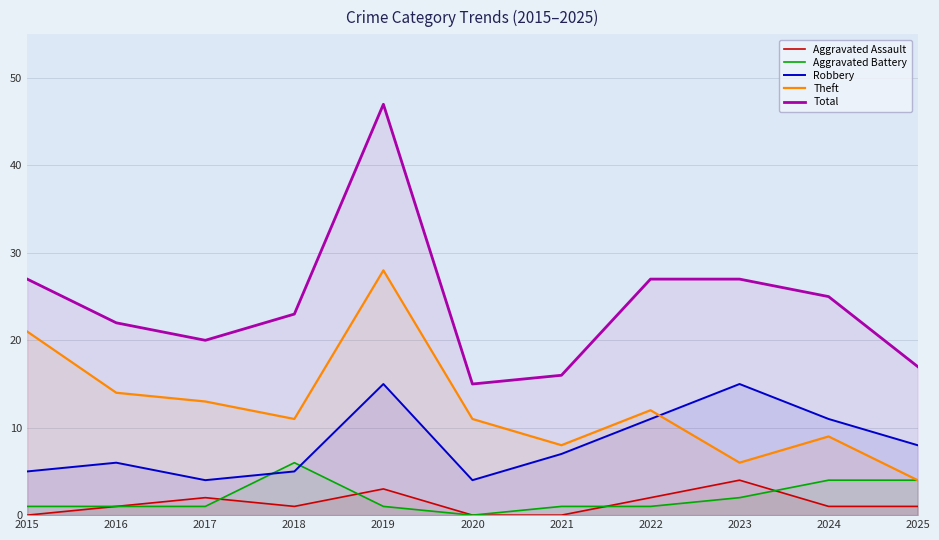

What is the difference between the Total values at 2024 and 2019?

22